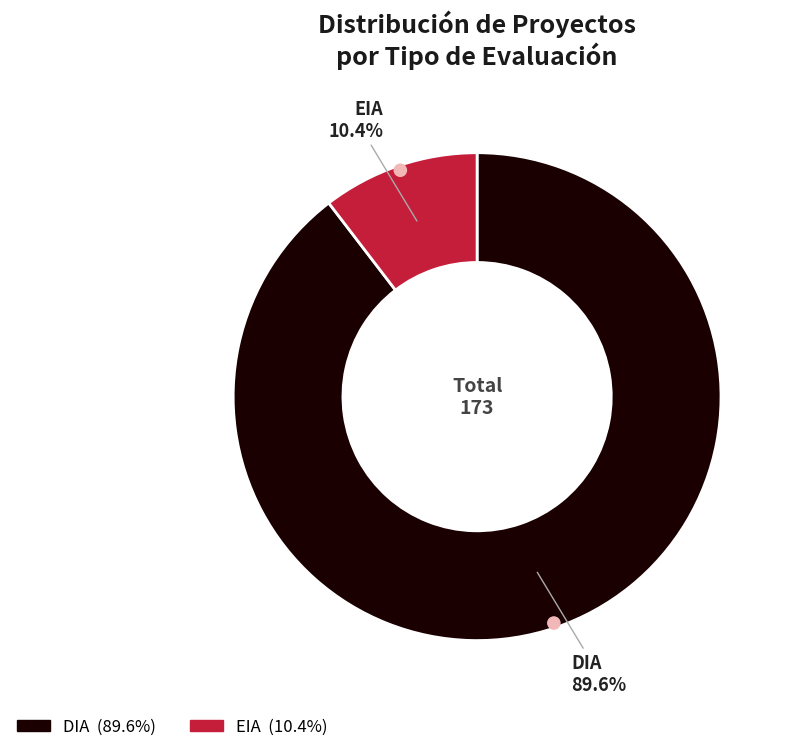

To the nearest percent, what is the difference between the largest and smallest slice percentages?

79%